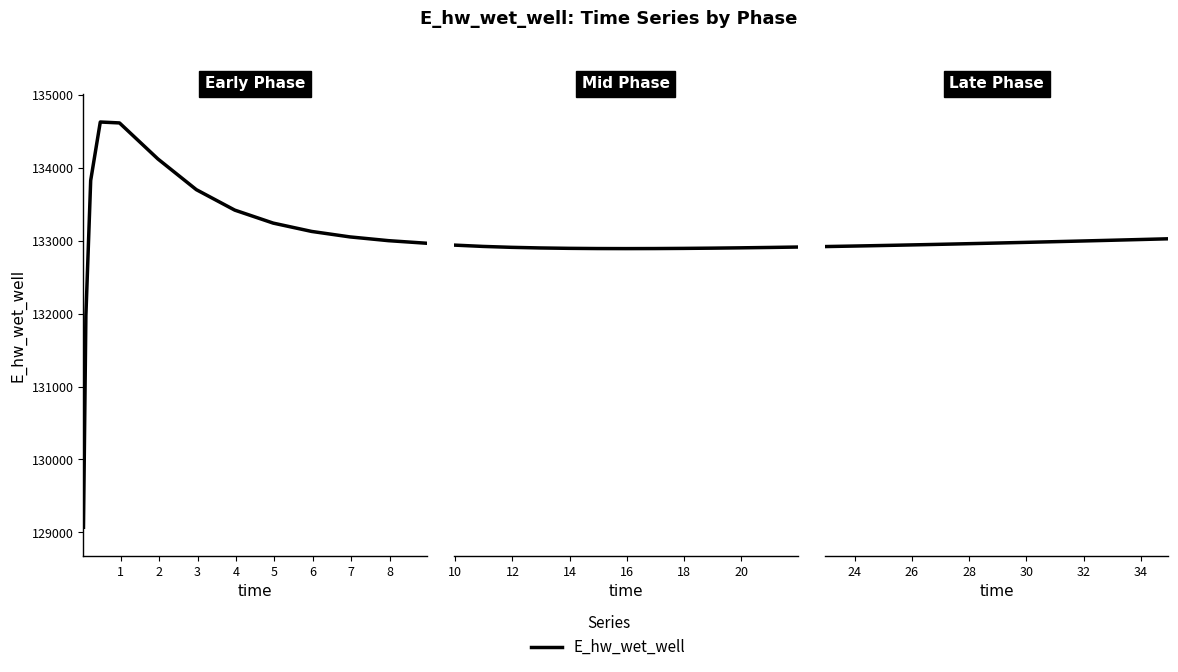

Does the chart display data point markers on the line(s)?

No